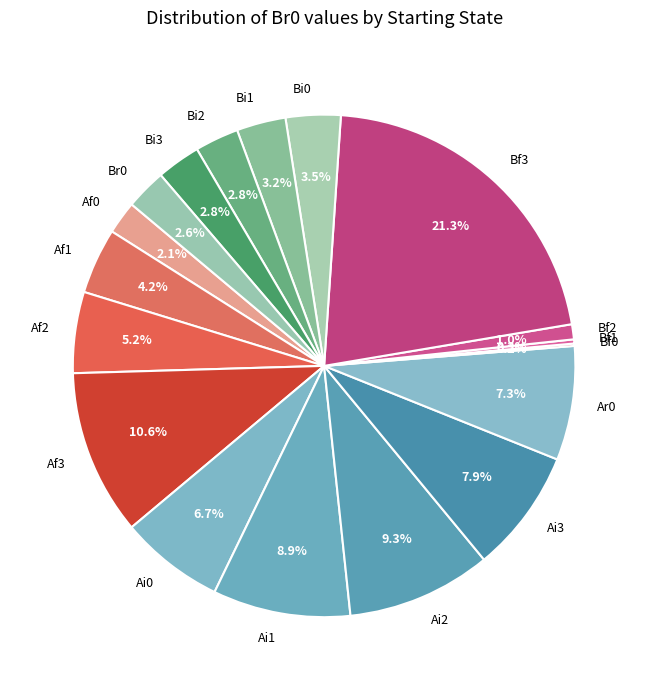

Which slice is the largest?

Bf3